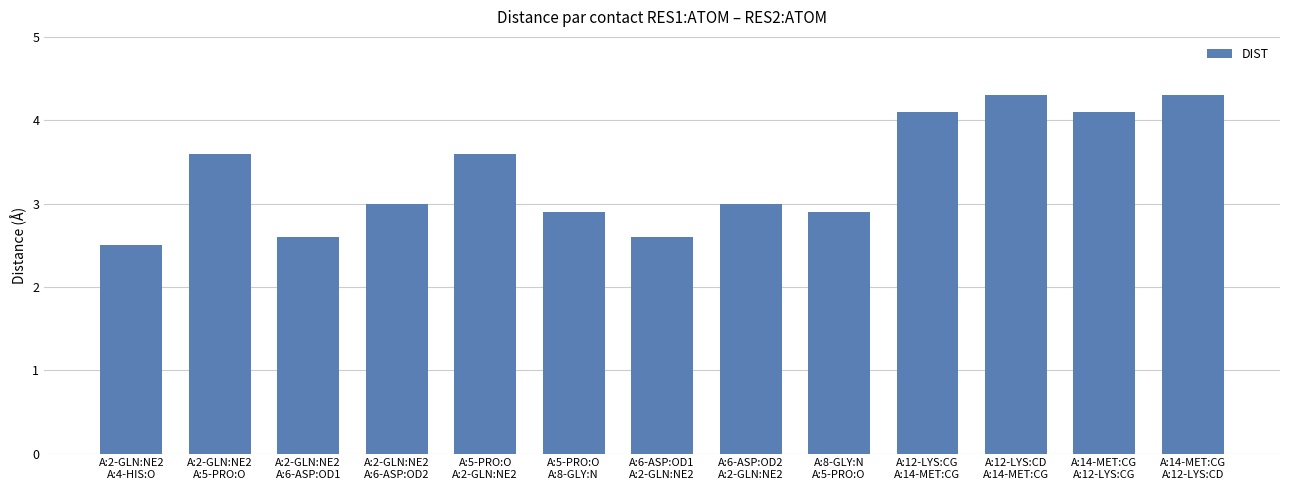

What is the value of the 8th bar from the left?

3.0